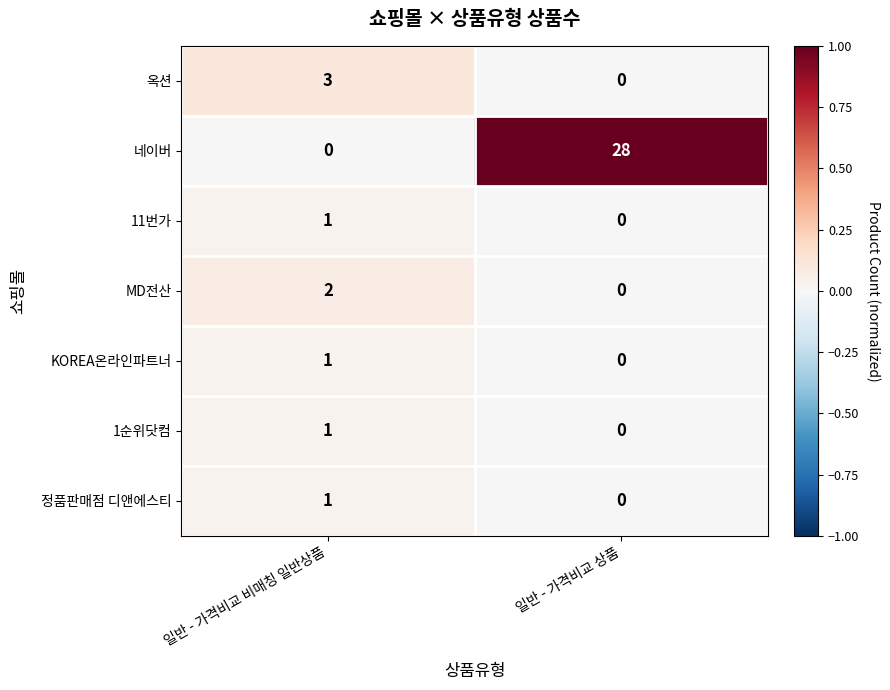

Reading left to right, list all the values displayed in this chart.

옥션: 3	0
네이버: 0	28
11번가: 1	0
MD전산: 2	0
KOREA온라인파트너: 1	0
1순위닷컴: 1	0
정품판매점 디앤에스티: 1	0